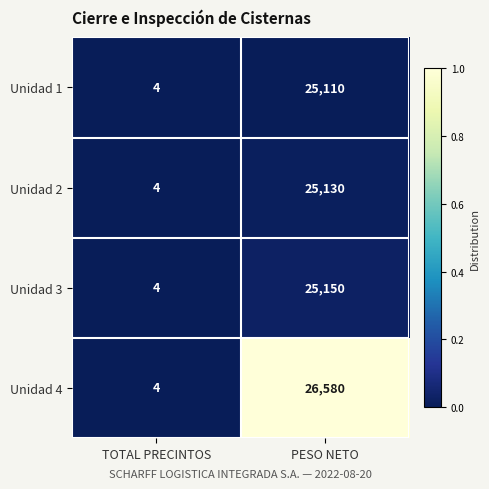

At which category does the chart reach its minimum across all series?

TOTAL PRECINTOS